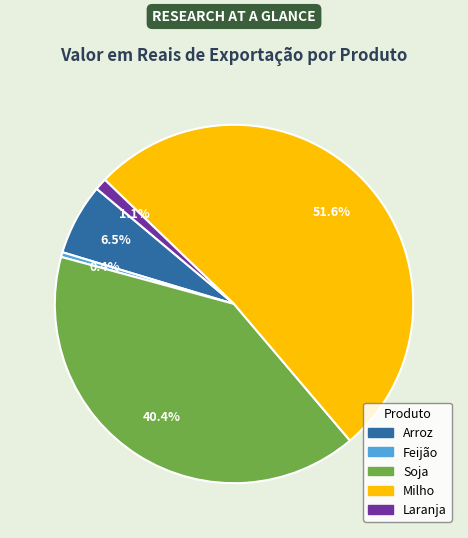

To the nearest percent, what is the difference between the Feijão and Soja slice percentages?

40%